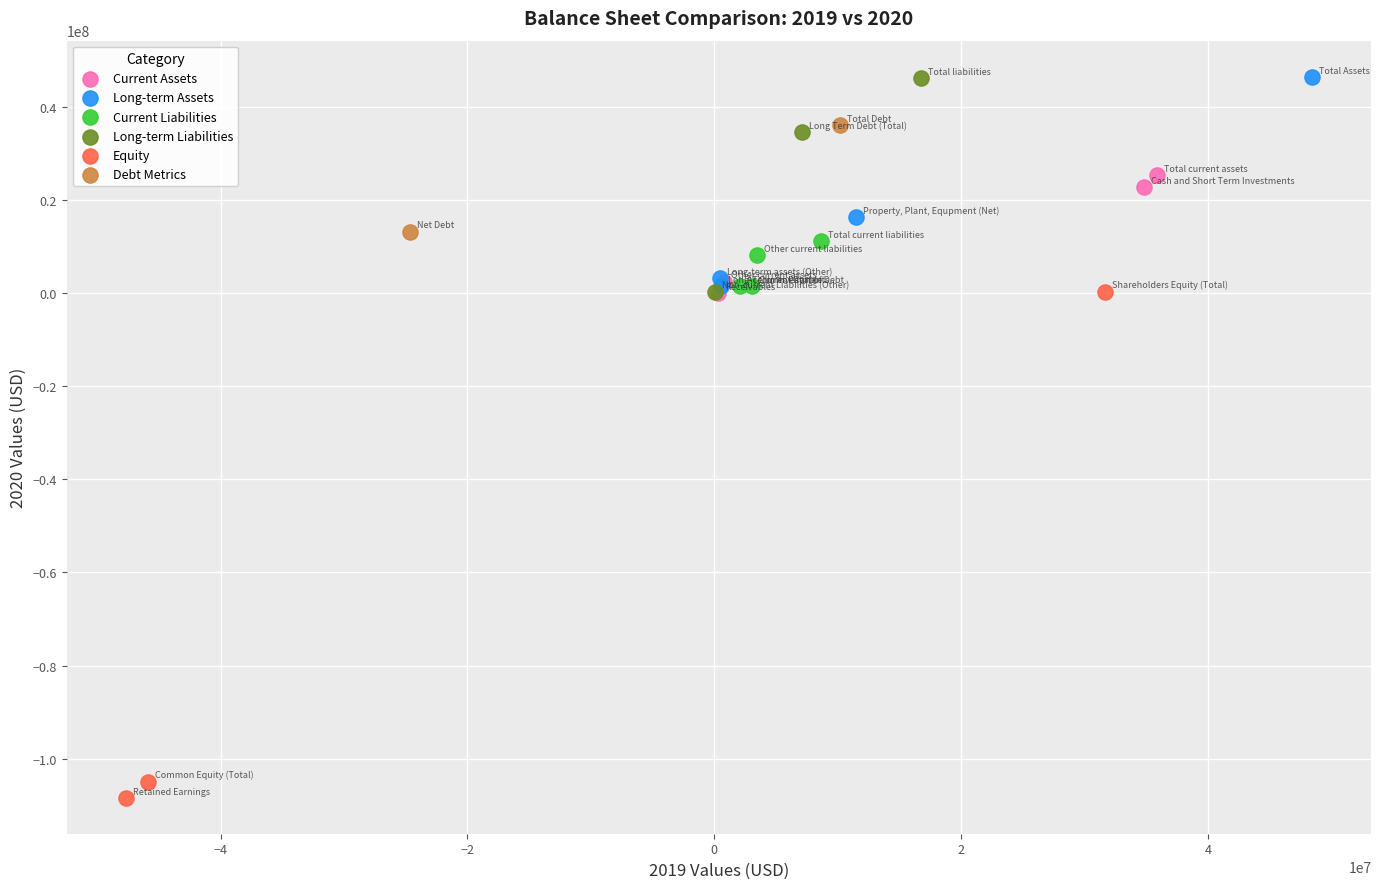

What are all the series names shown in the legend?

Current Assets, Long-term Assets, Current Liabilities, Long-term Liabilities, Equity, Debt Metrics